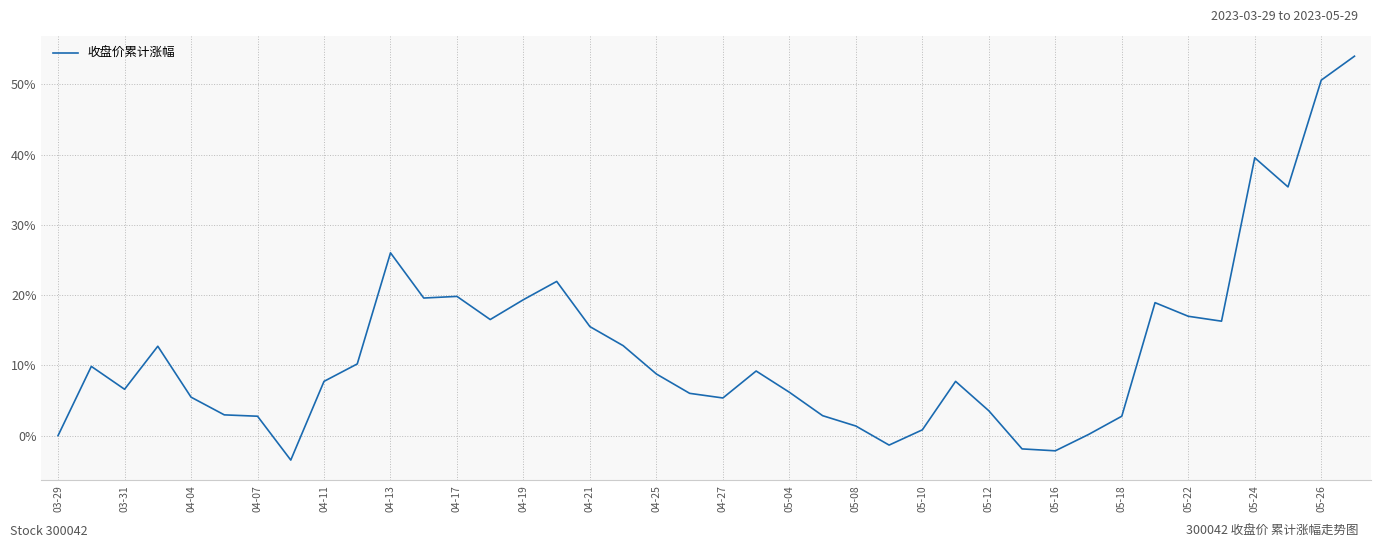

What is the maximum value shown in the chart?

54.0